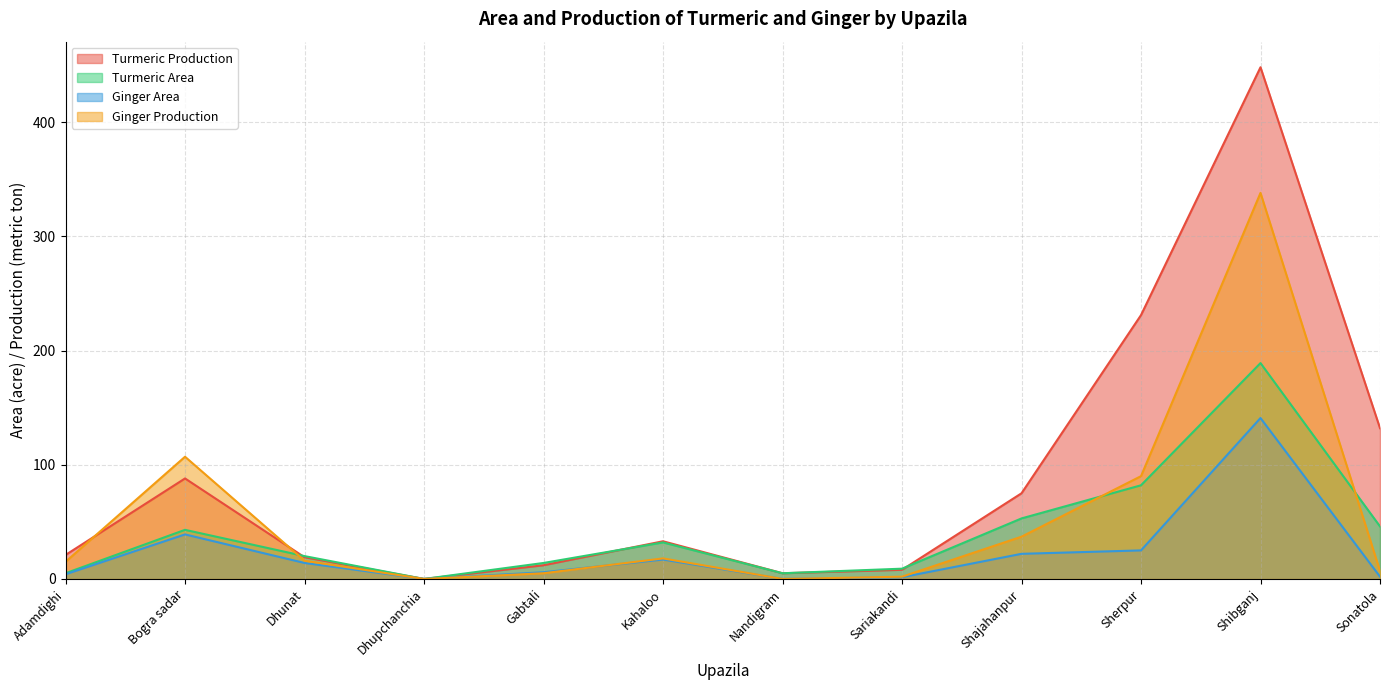

What are all the series names shown in the legend?

Turmeric Production, Turmeric Area, Ginger Area, Ginger Production